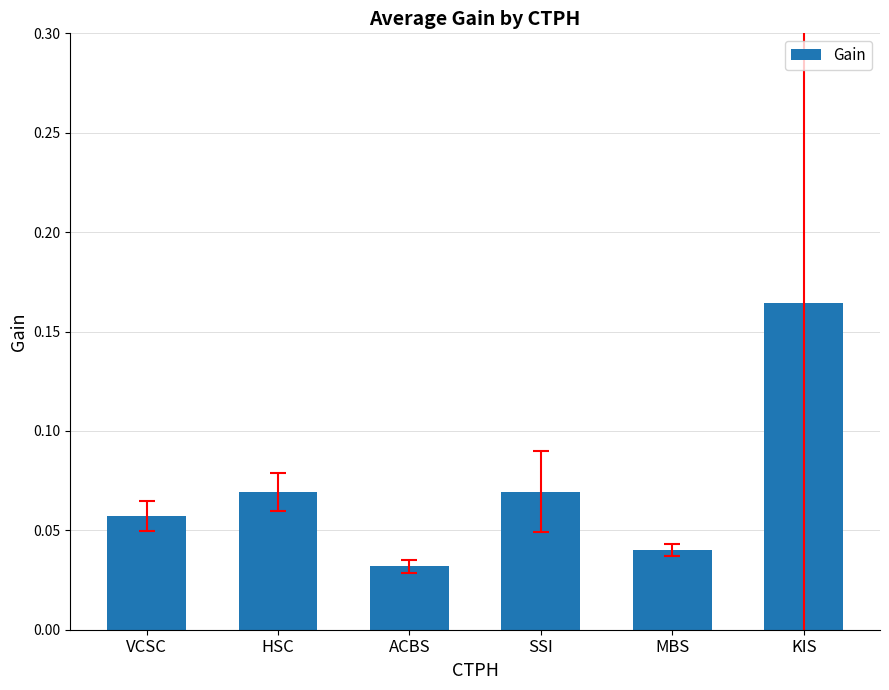

Is it true that the value at ACBS is 0.1?

False